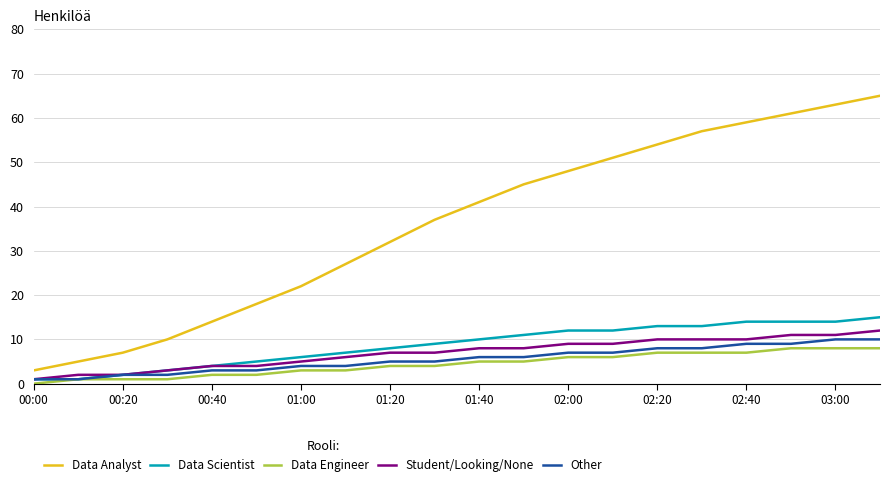

True or false: Data Analyst and Data Scientist cross at least once.

False